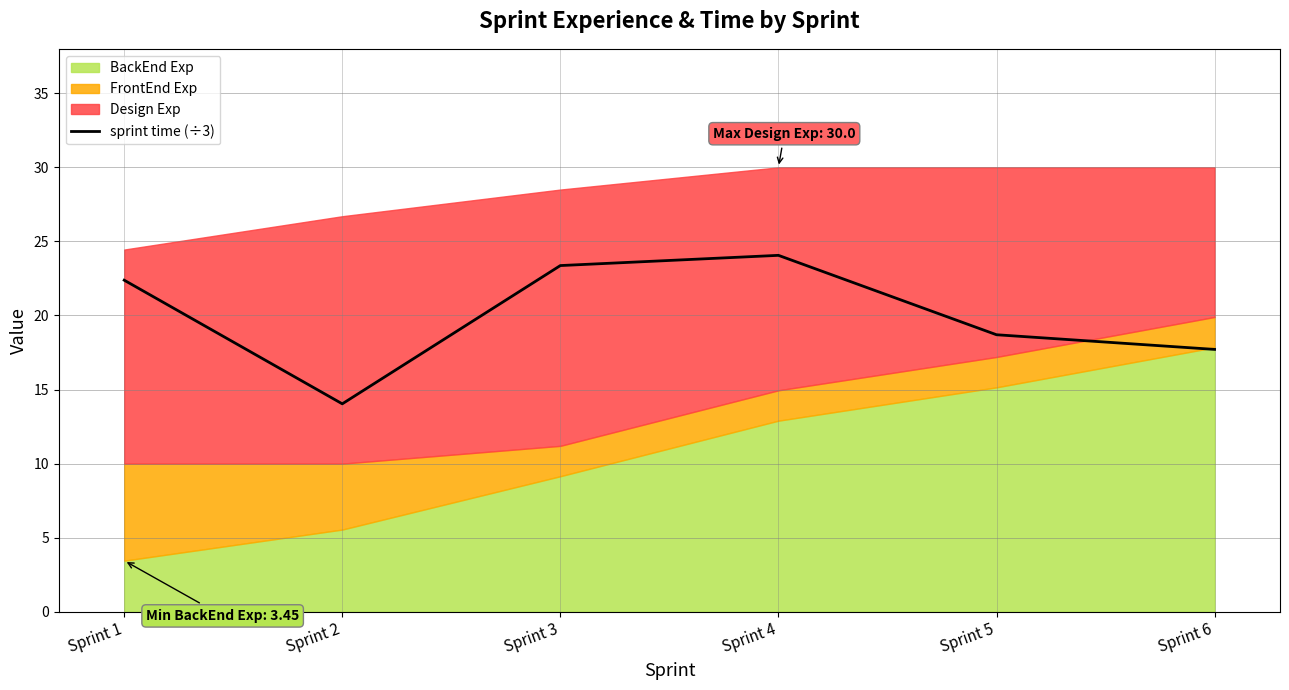

What is the highest value of the sprint time (÷3) series?

24.1